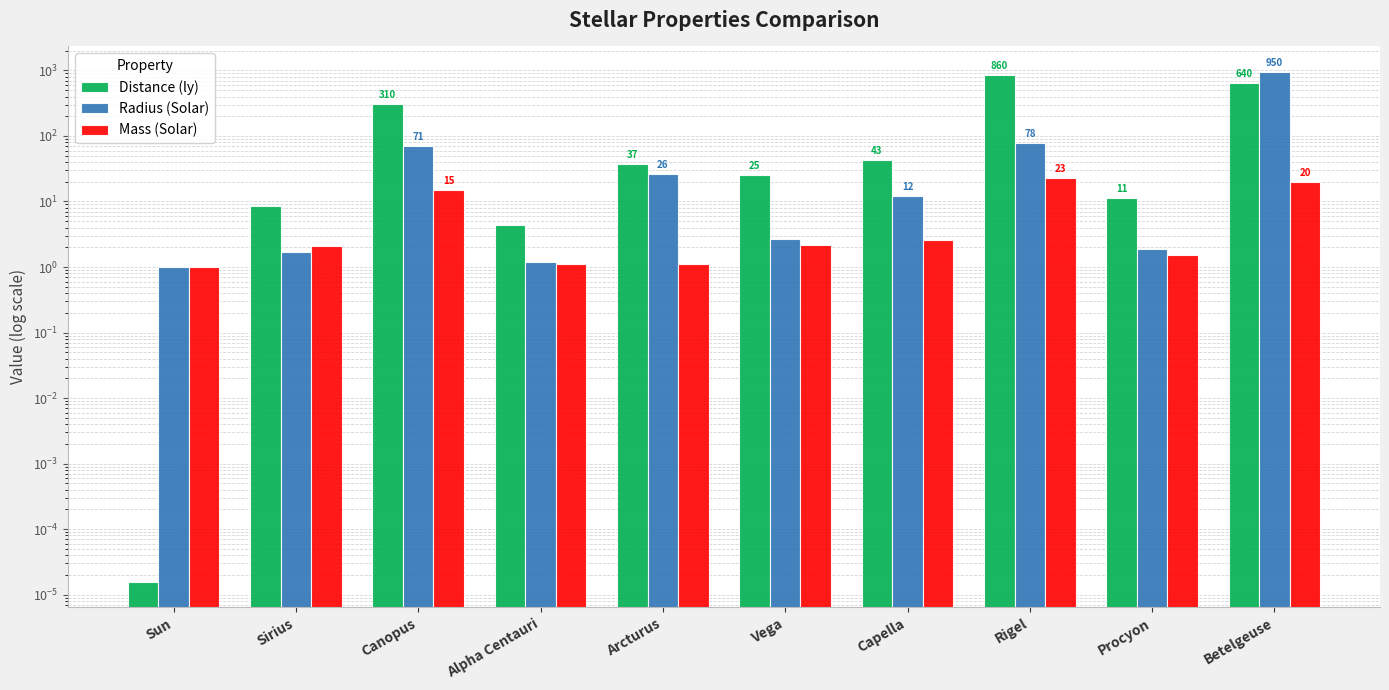

How many data points in Radius (Solar) are above 12?

4